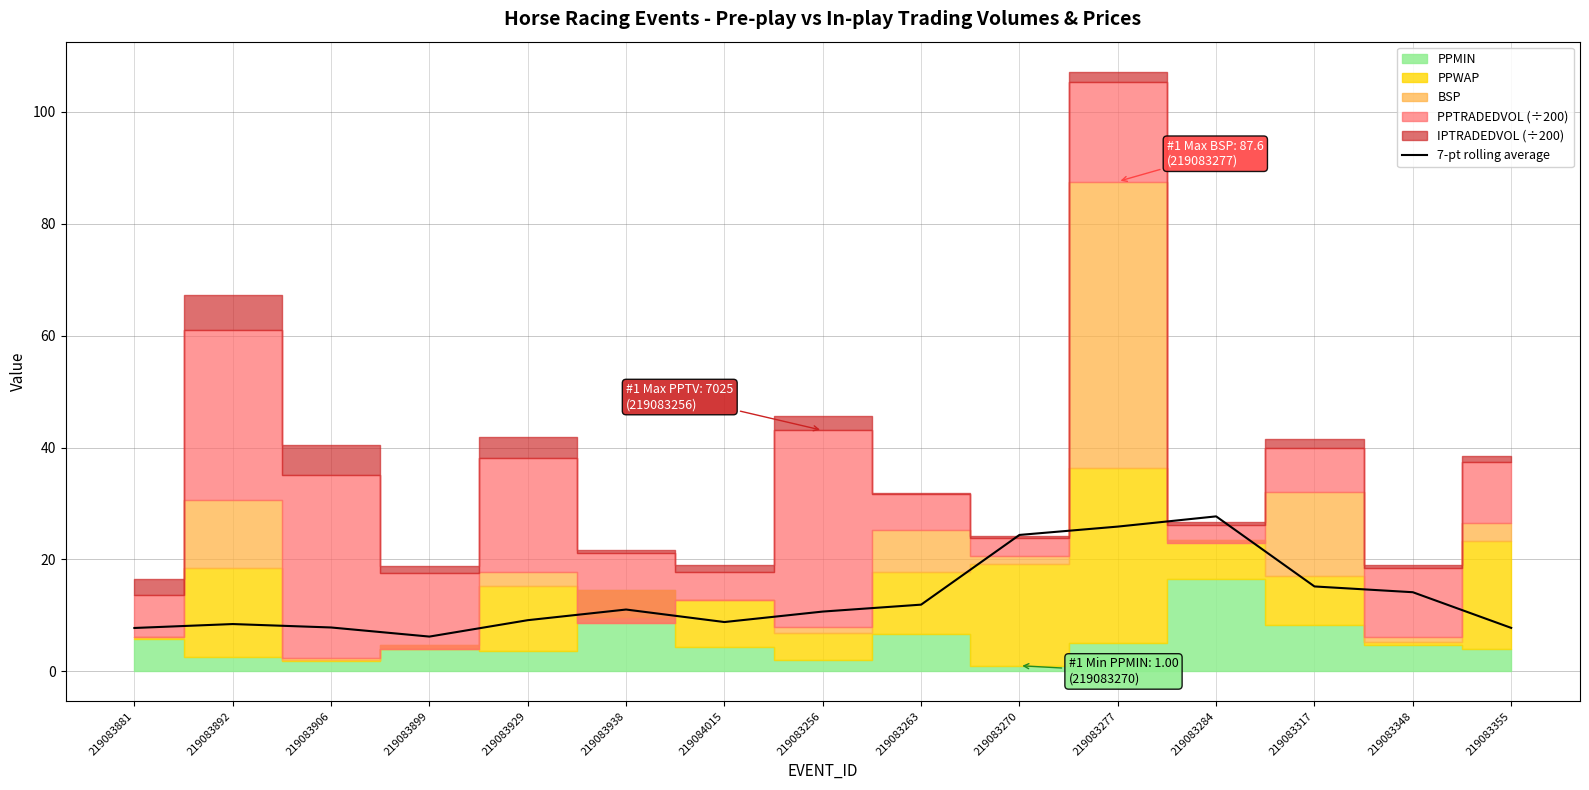

How many points are lower than both their immediate neighbors (excluding endpoints)?

2